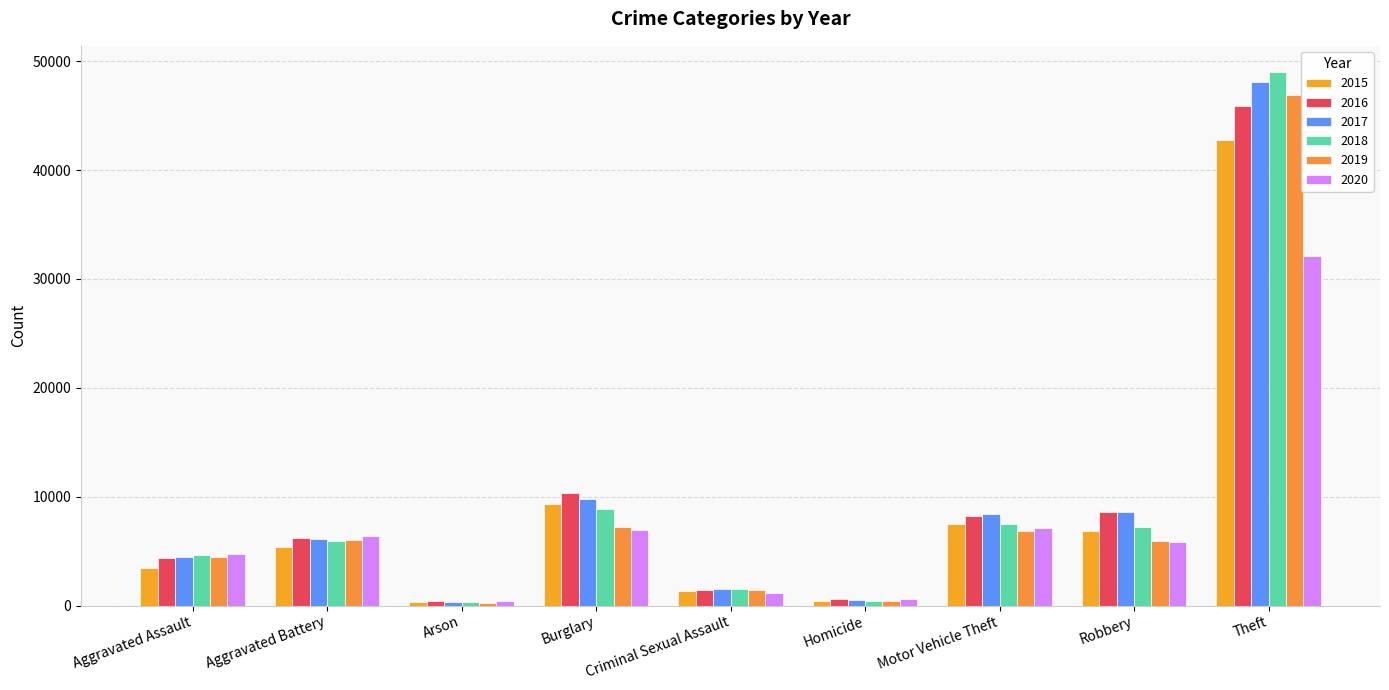

Reading right to left, transcribe all the data shown in this chart.

2015: 42784	6866	7471	394	1304	9327	330	5371	3414
2016: 45933	8587	8192	567	1418	10345	394	6245	4339
2017: 48048	8606	8422	535	1500	9771	348	6105	4452
2018: 48968	7241	7486	447	1495	8903	280	5952	4613
2019: 46943	5914	6822	393	1454	7189	276	6042	4493
2020: 32114	5798	7141	604	1121	6965	446	6370	4751